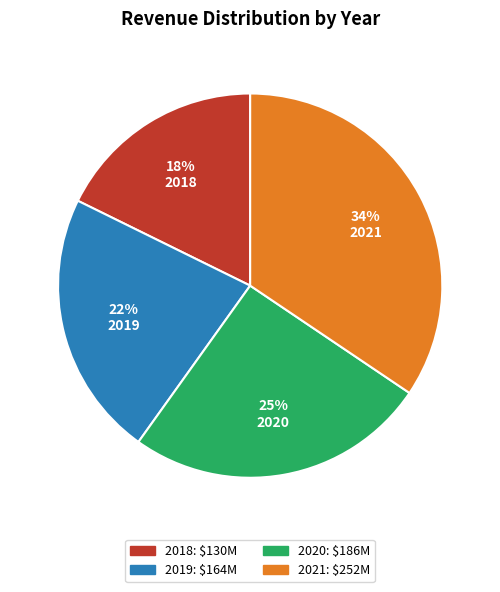

Is the sum of 2018 and 2019 greater than half?

No